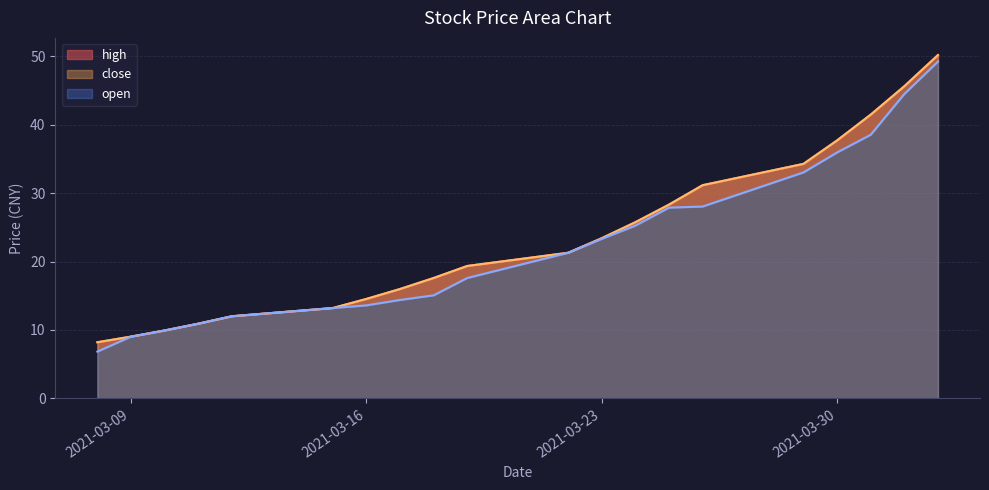

Is it true that high equals 12.0 at 2021-03-12?

True